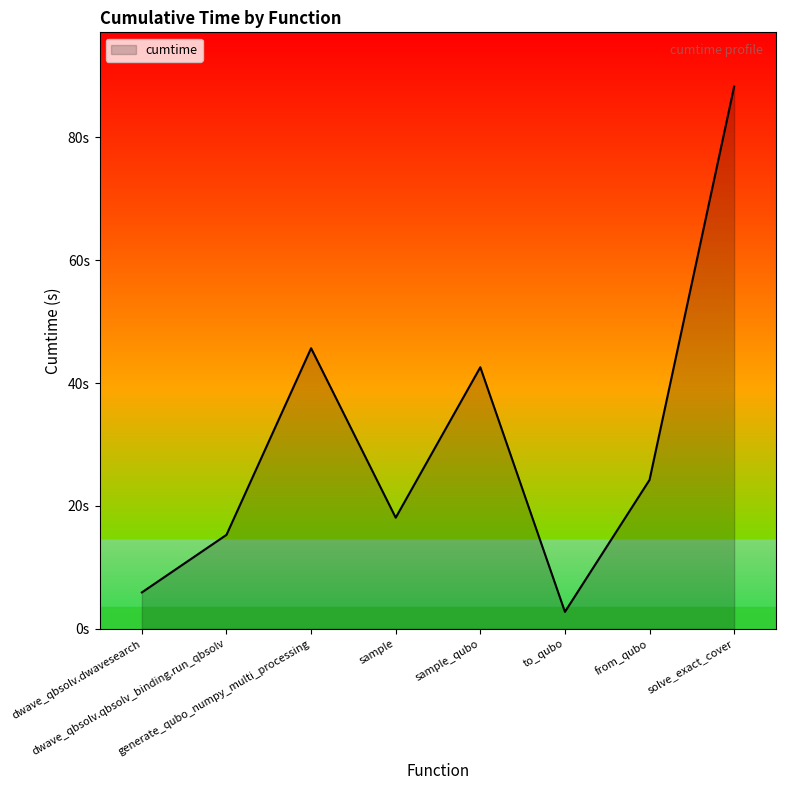

How many points are lower than both their immediate neighbors (excluding endpoints)?

2